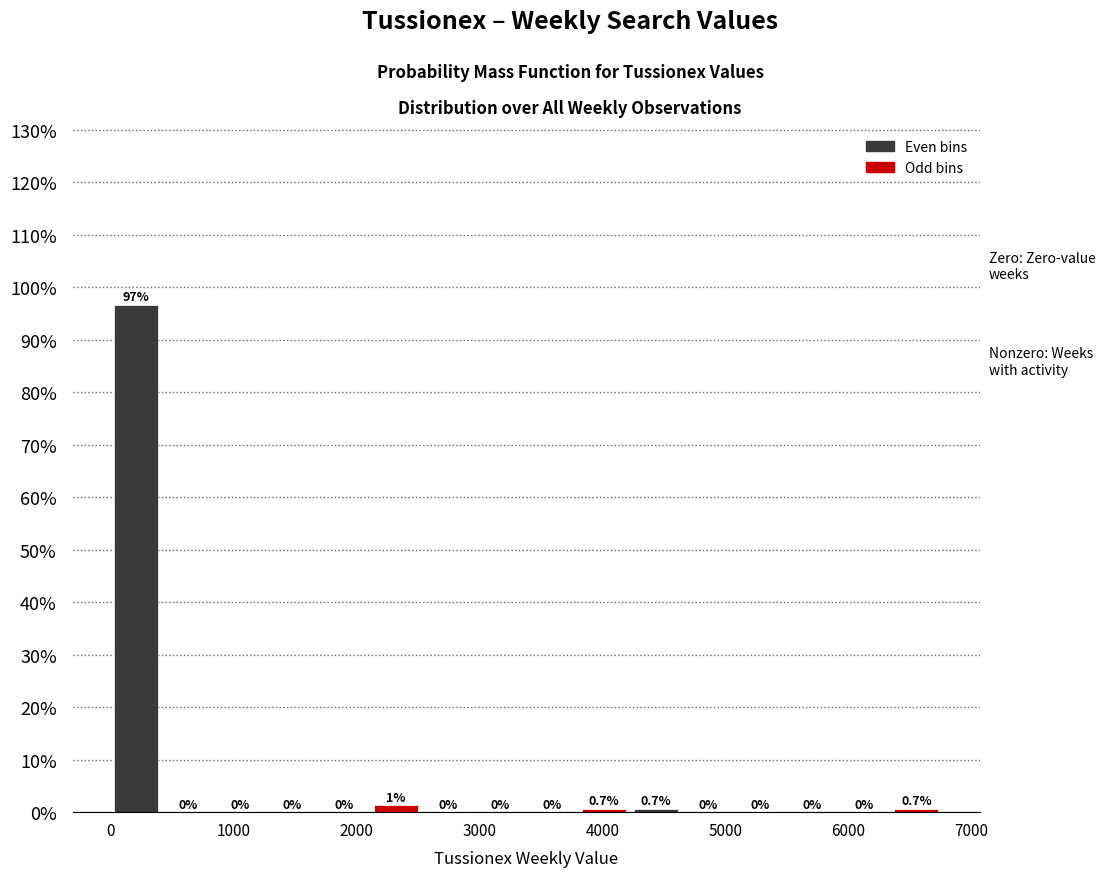

Which range on the x-axis has the tallest bar?

0 to 400